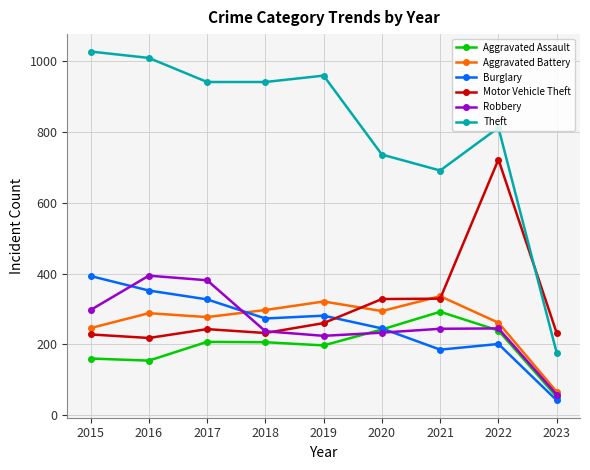

Does the chart have visible grid lines?

Yes